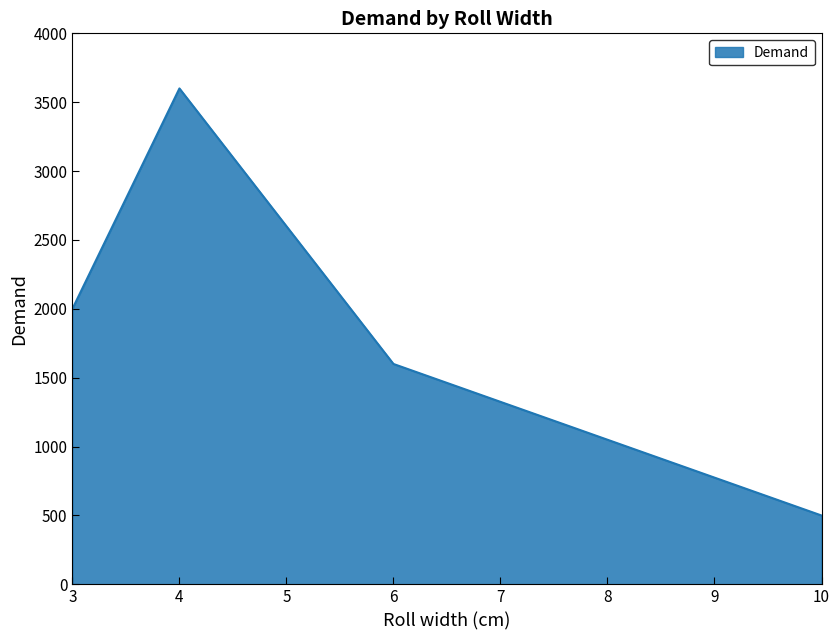

List the labels in order of value, largest first.

4, 3, 6, 10